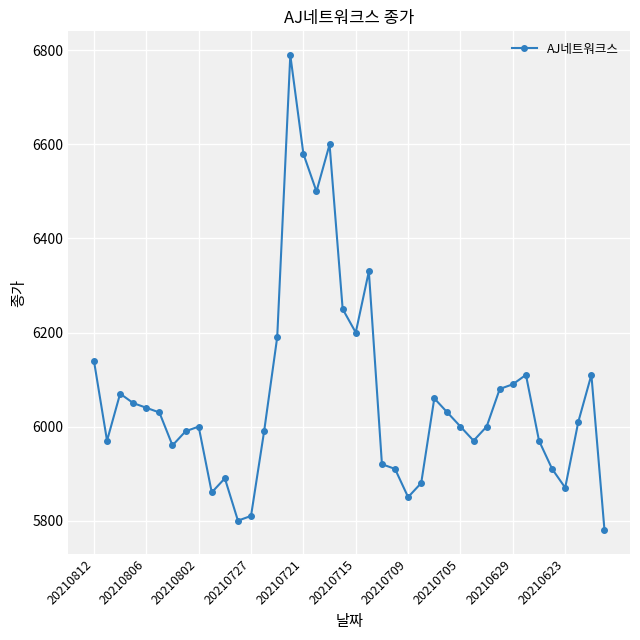

What is the value of the 7th point from the left?

5960